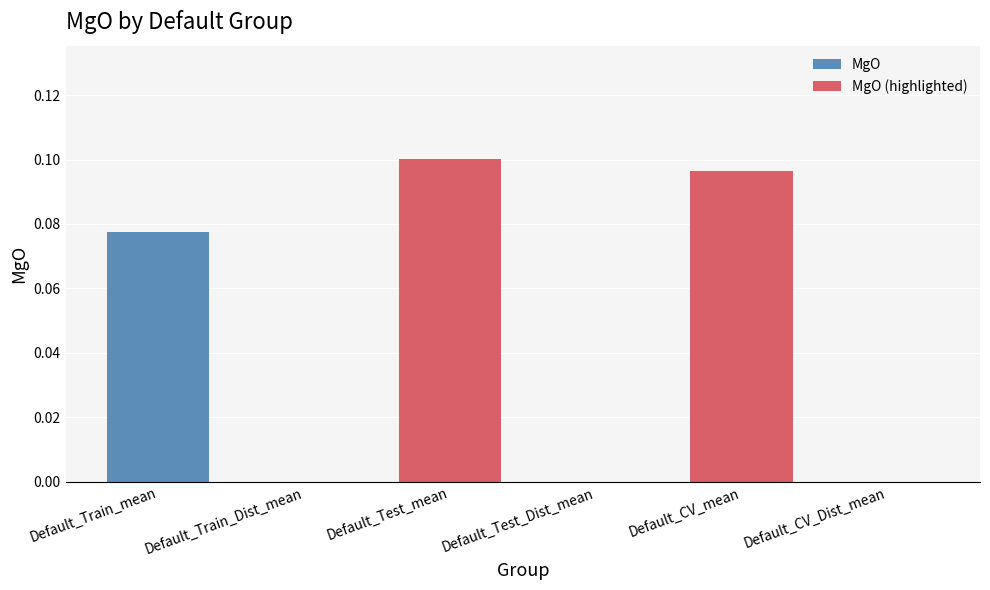

How many categories are shown in the chart?

6